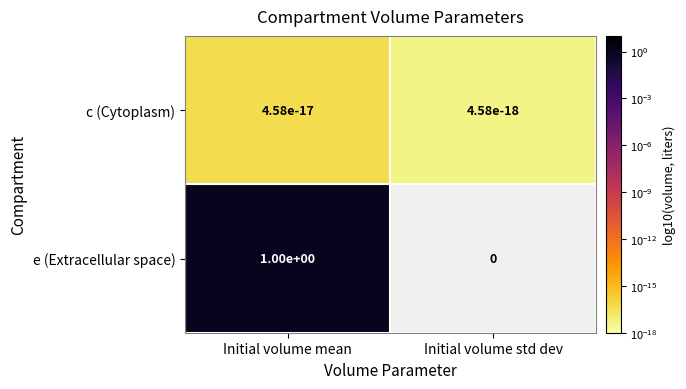

The value of c (Cytoplasm) at Initial volume mean is 0.0. True or false?

True